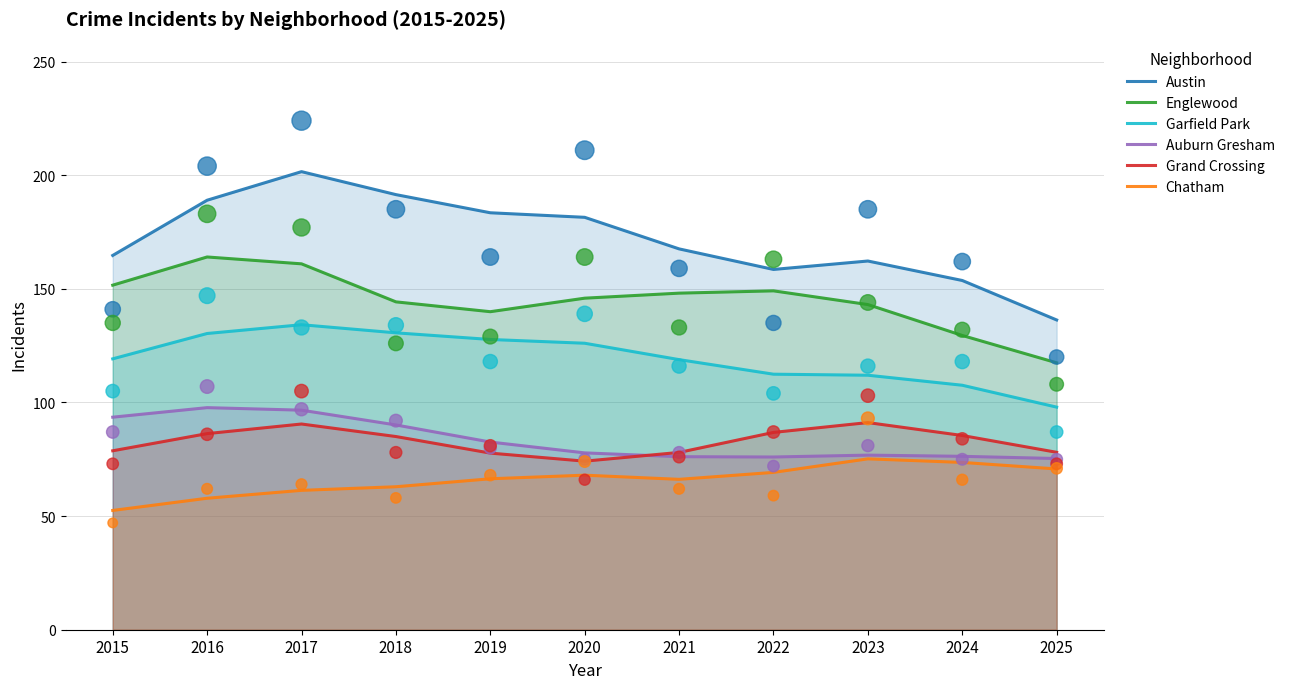

What is the total value across all series at 2016?

725.2